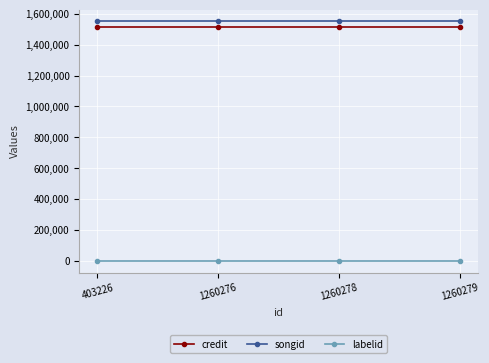

Does the chart have visible grid lines?

Yes